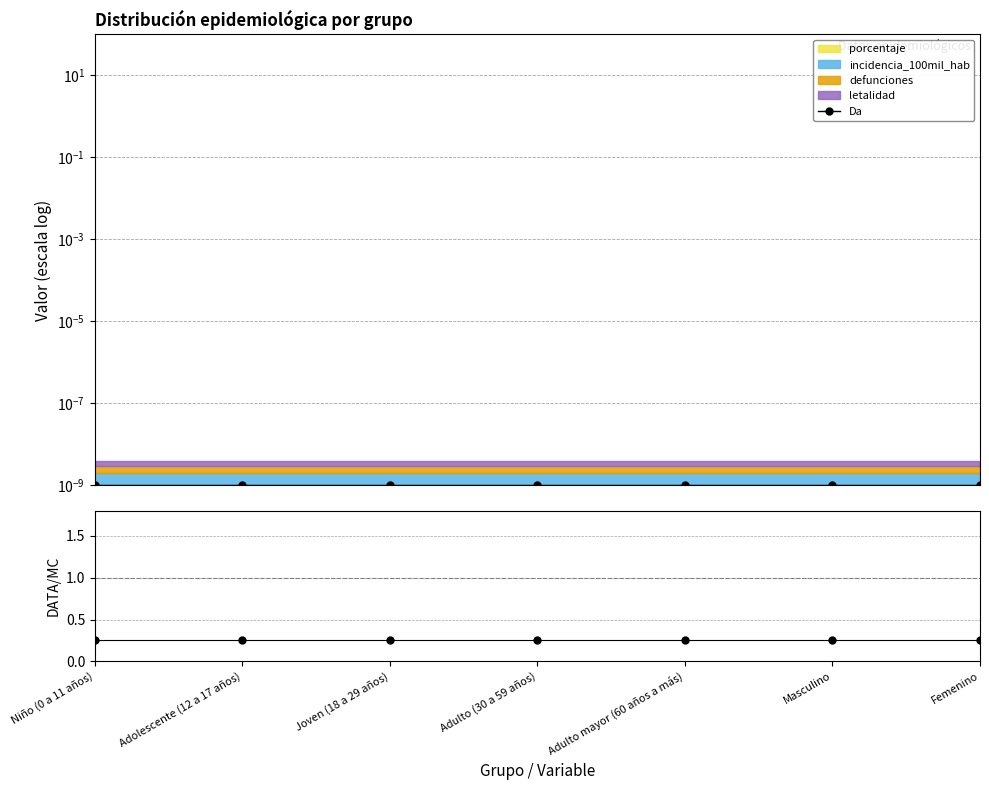

What is the total value across all series at Masculino?

0.3